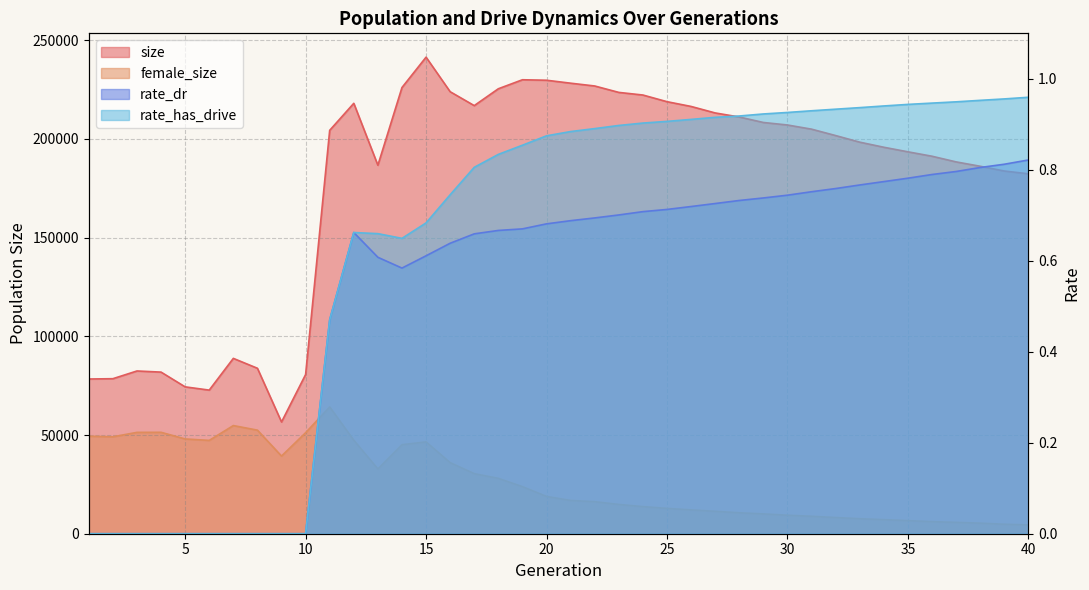

What is the value of the rate_has_drive point at the 27th from the left?

0.9